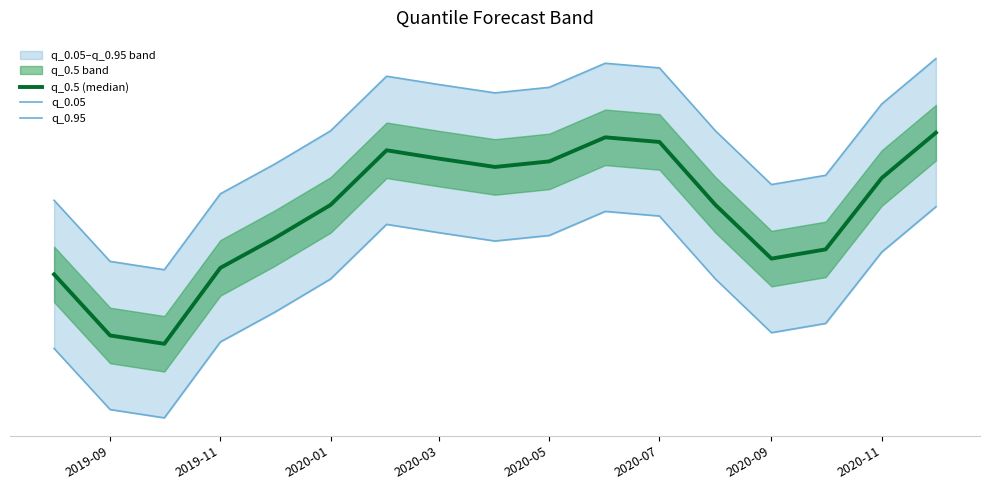

At which label is q_0.05 closest to 147?

2020-05